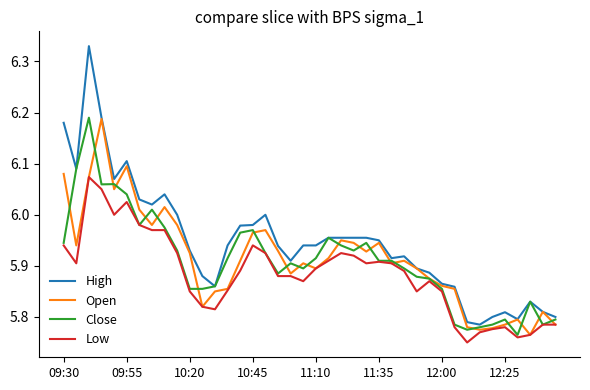

Which series has the largest total across all categories?

High